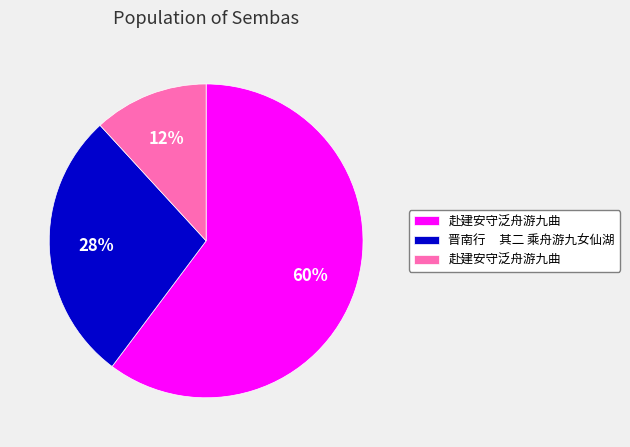

Count the number of slices in the pie.

3